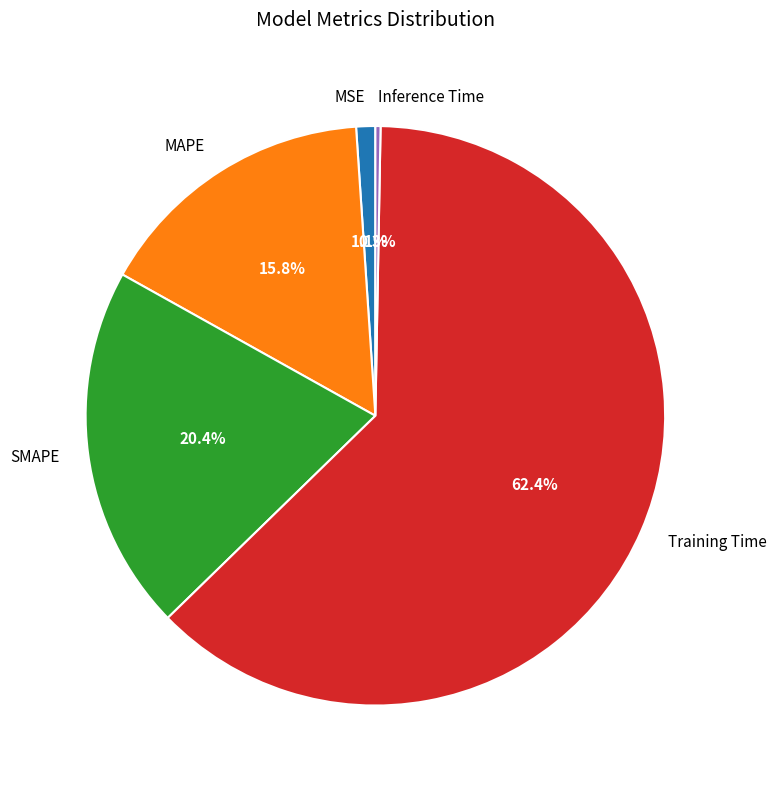

Which slice is the largest?

Training Time